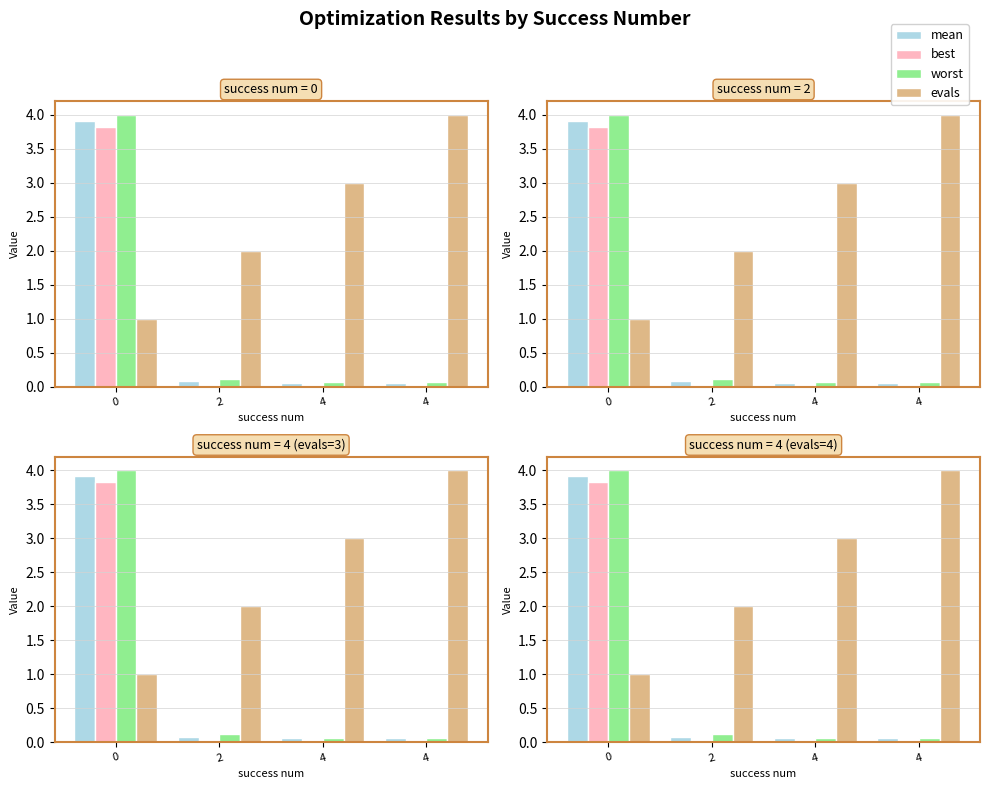

Between 4 and 4, which series saw the biggest shift?

evals